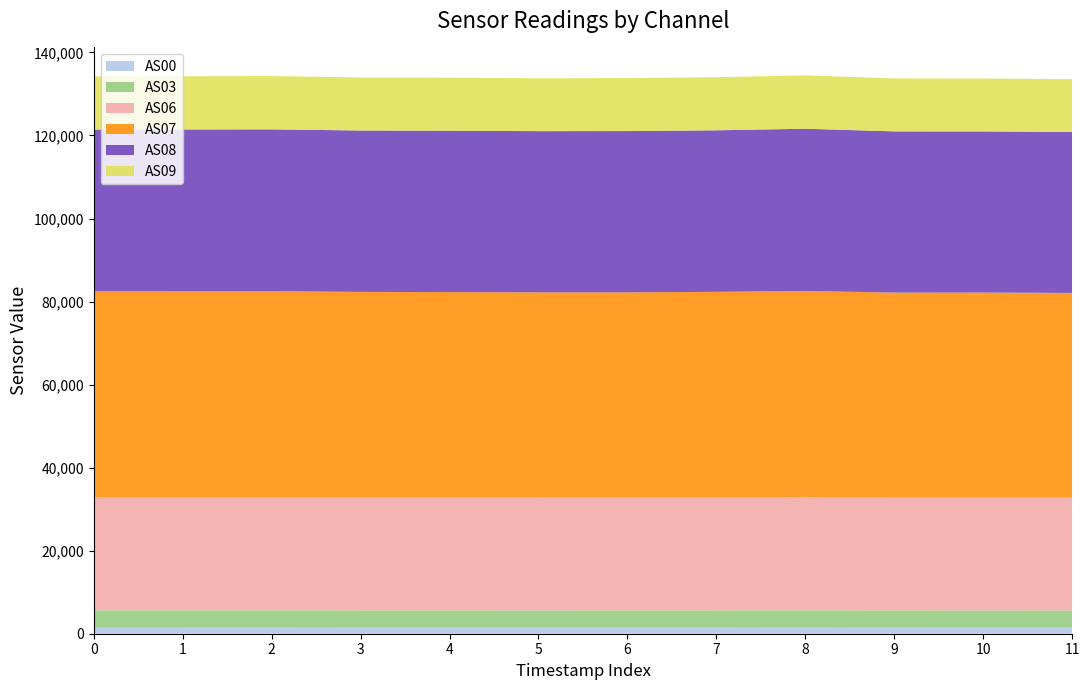

Reading left to right, extract all data points from this chart.

AS00: 1617	1618	1619	1615	1613	1611	1612	1615	1621	1612	1611	1610
AS03: 4020	4022	4022	4014	4010	4008	4011	4015	4023	4007	4004	4000
AS06: 27272	27281	27281	27240	27223	27202	27211	27246	27302	27187	27194	27172
AS07: 49539	49548	49564	49459	49431	49405	49388	49464	49607	49356	49364	49302
AS08: 38977	38981	38994	38876	38877	38821	38844	38913	39074	38829	38808	38757
AS09: 12809	12821	12836	12771	12765	12749	12764	12791	12855	12754	12737	12715